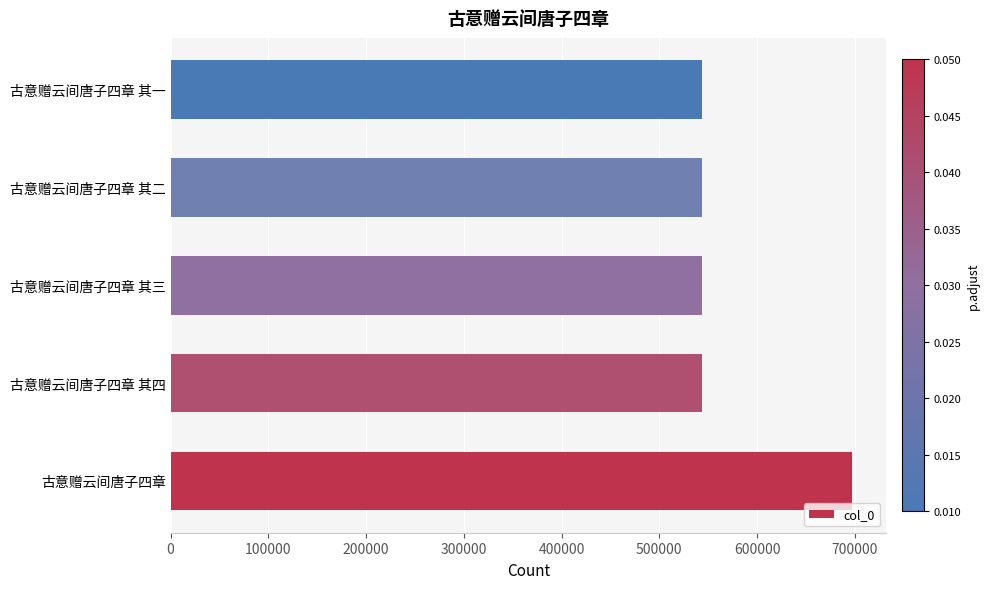

Is it true that the value at 古意赠云间唐子四章 is 223860?

False